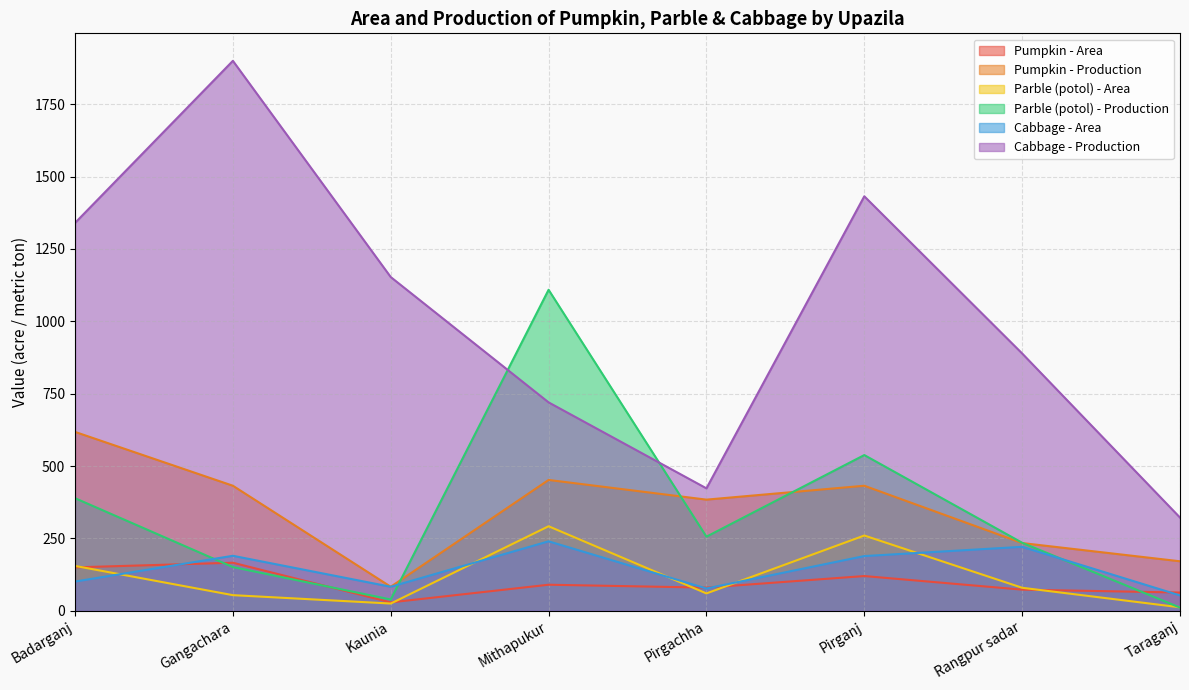

Where is the first local maximum for Parble (potol) - Production?

Mithapukur